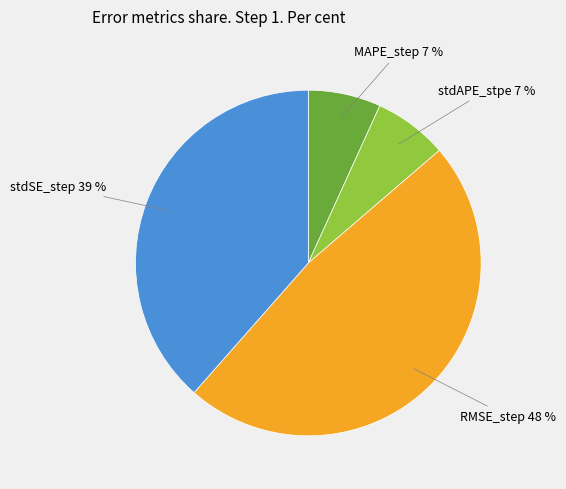

To the nearest percent, what is the average slice percentage?

25%